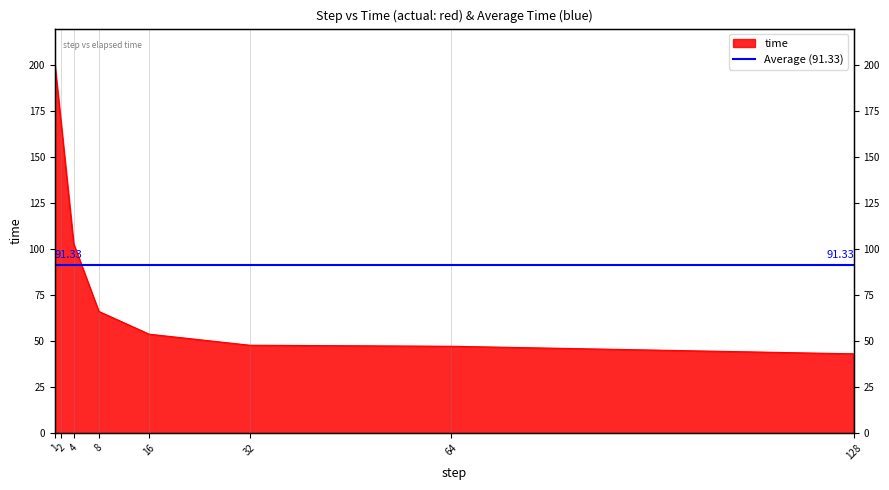

True or false: the data has more than 2 interior local peaks.

False